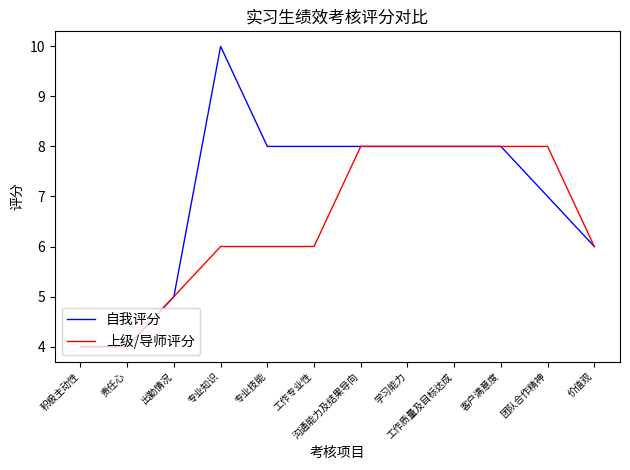

What position from the right is 学习能力?

5